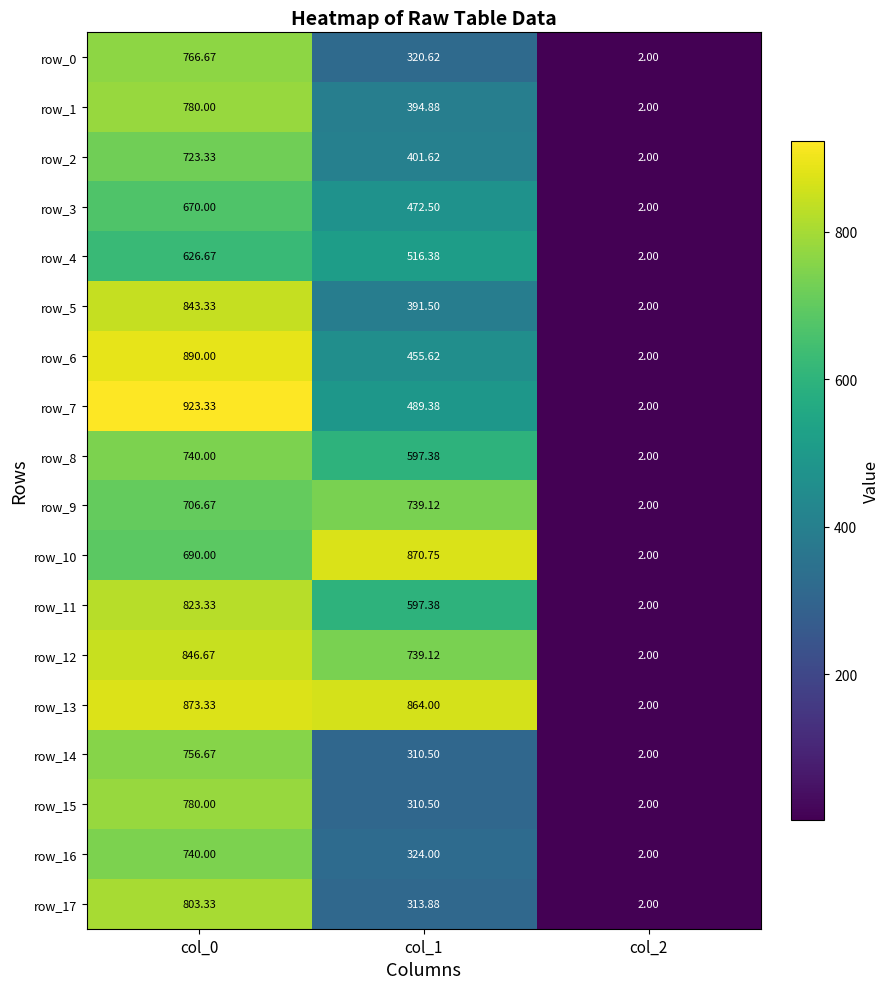

Rank the series by their maximum value, from highest to lowest.

row_7, row_6, row_13, row_10, row_12, row_5, row_11, row_17, row_1, row_15, row_0, row_14, row_8, row_16, row_9, row_2, row_3, row_4